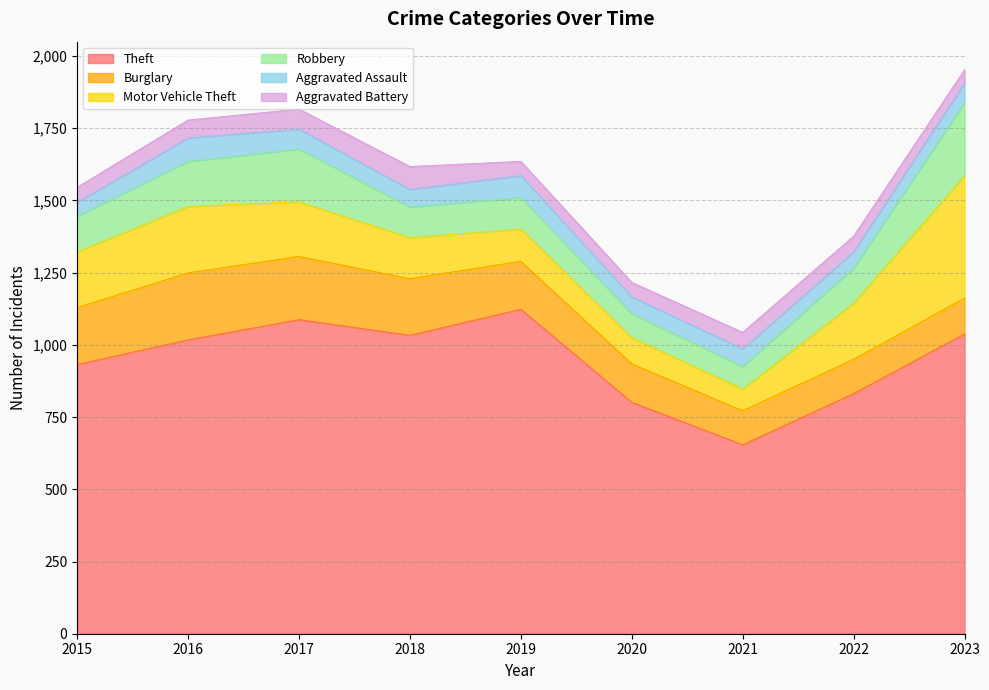

Reading left to right, list all the values displayed in this chart.

Theft: 932	1017	1087	1033	1123	801	654	831	1038
Burglary: 197	232	219	196	166	133	118	119	124
Motor Vehicle Theft: 193	230	189	142	112	91	75	194	424
Robbery: 123	156	183	106	109	83	78	122	253
Aggravated Assault: 48	81	69	61	76	58	61	56	67
Aggravated Battery: 52	62	69	79	49	50	57	54	46